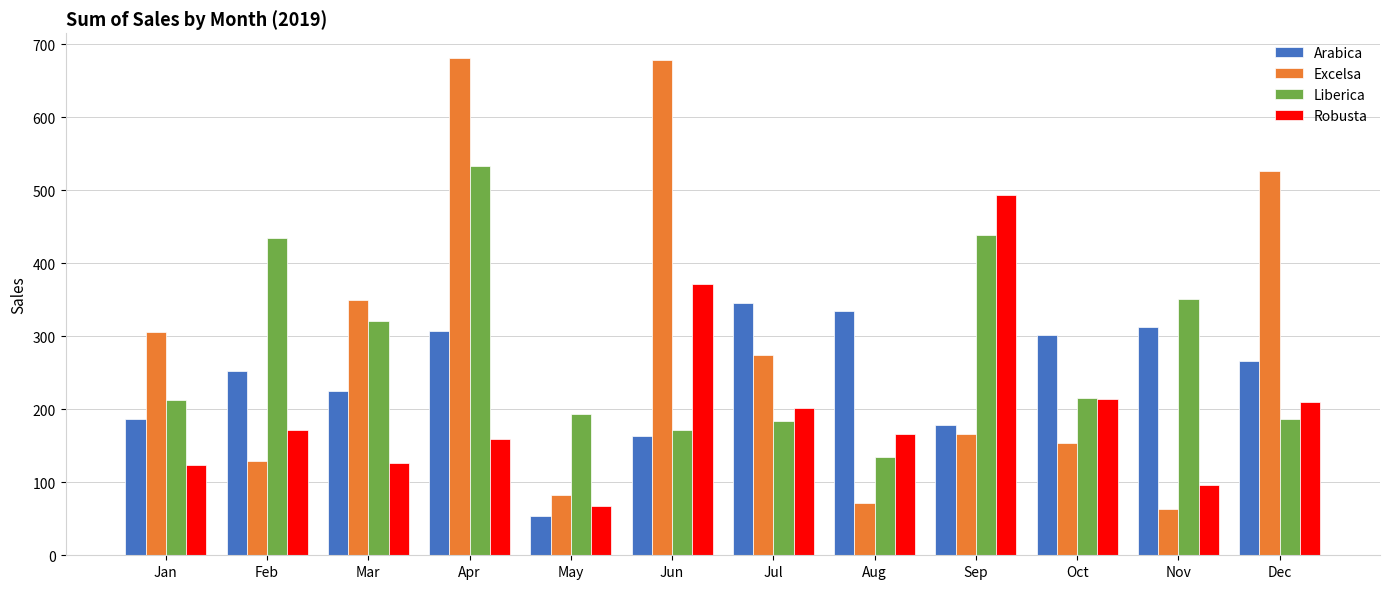

The value of Liberica at Apr is 533.7. True or false?

True